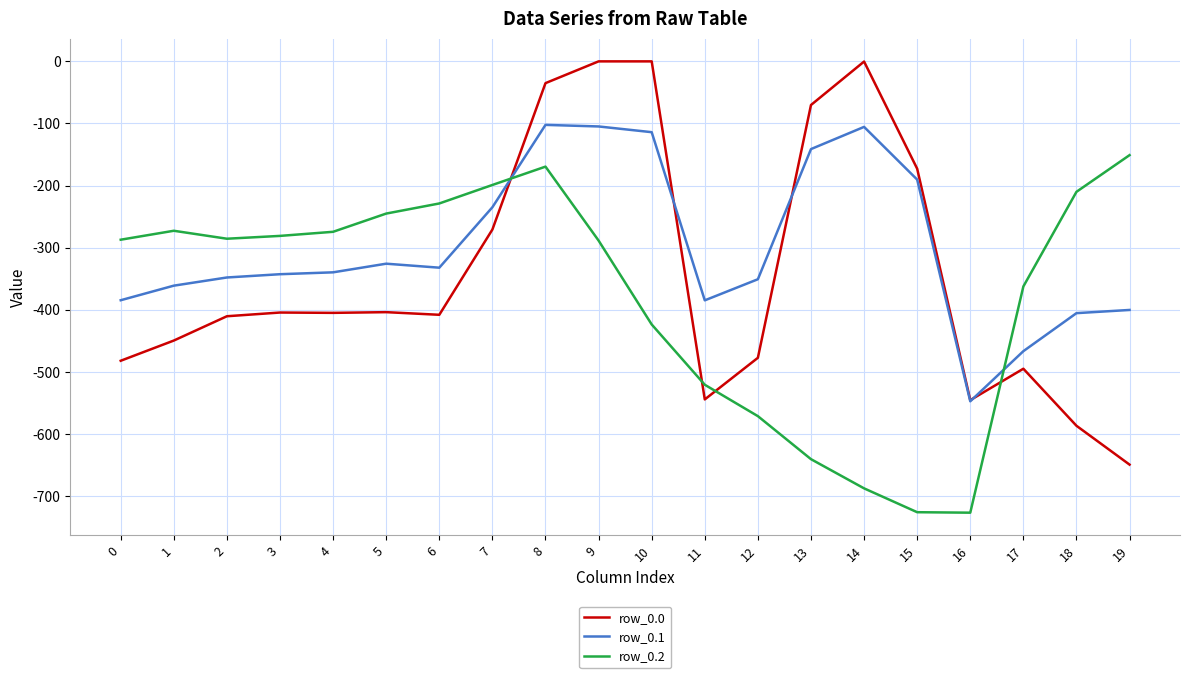

What is the spread (max minus min) of values at 2?

124.8